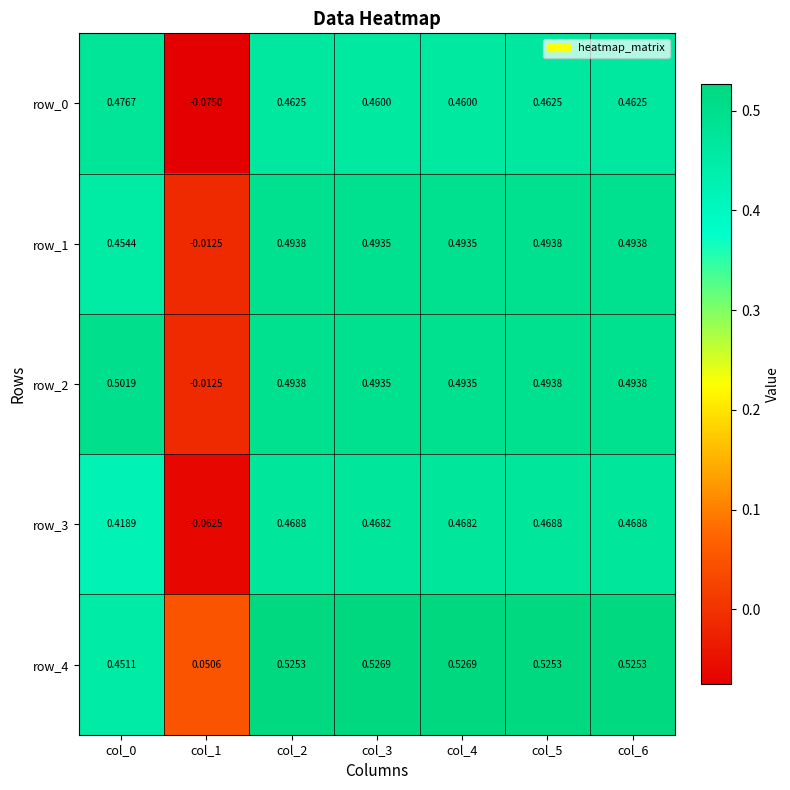

Is the value of row_4 at col_6 greater than the value of row_2 at col_3?

Yes